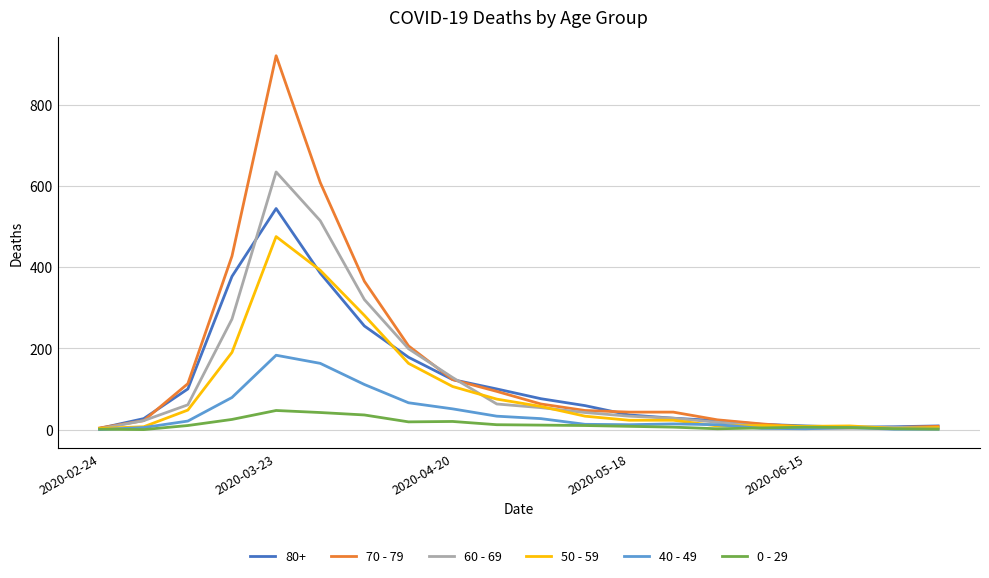

What is the greatest value displayed?

920